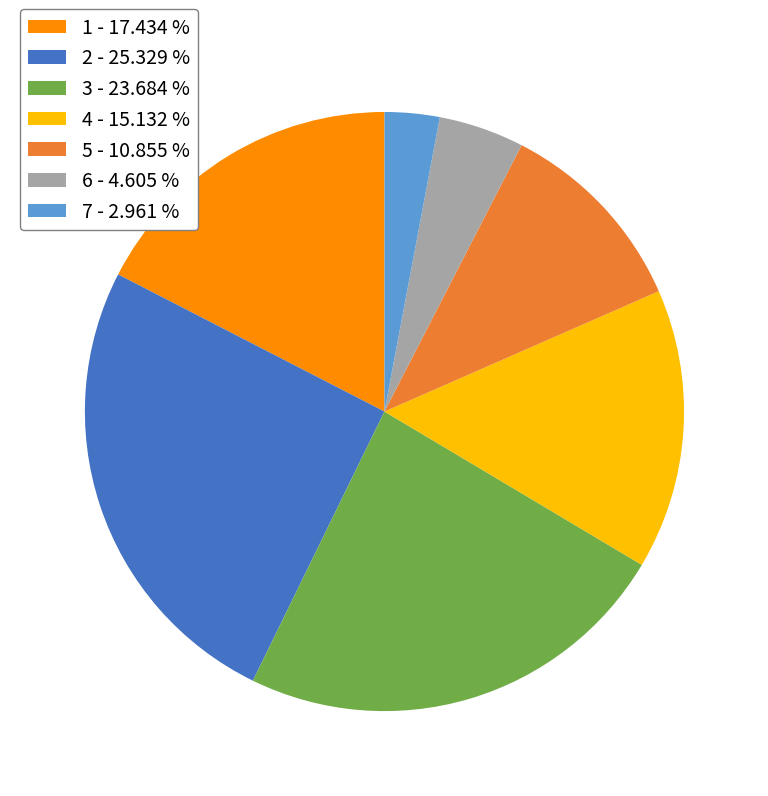

What is the ratio of the value at 3 - 23.684 % to the value at 2 - 25.329 %?

0.9